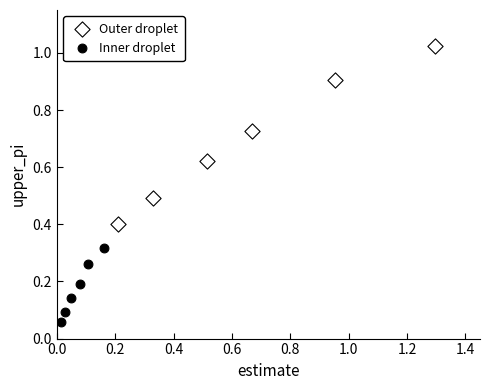

Which series contains the lowest Y value?

Inner droplet